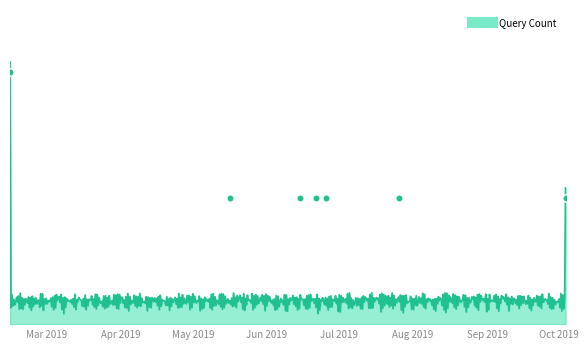

What is the ratio of the value at 2019-02-13 15:33:00 to the value at 2019-10-03 16:35:00?

2.0